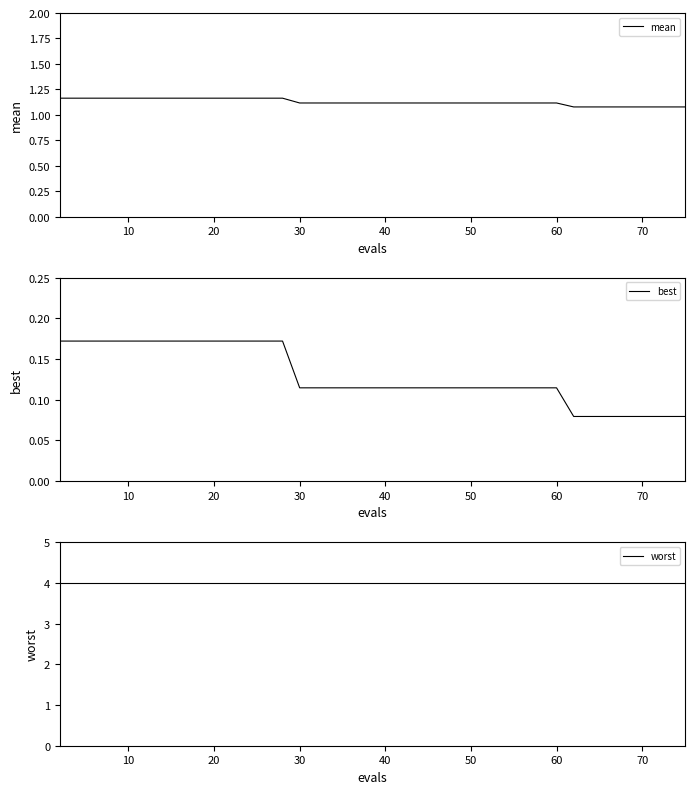

True or false: worst has more than 2 points higher than both neighbors.

False